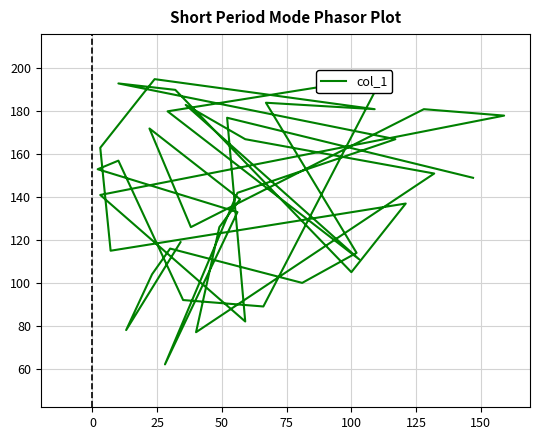

Does the chart have visible grid lines?

Yes